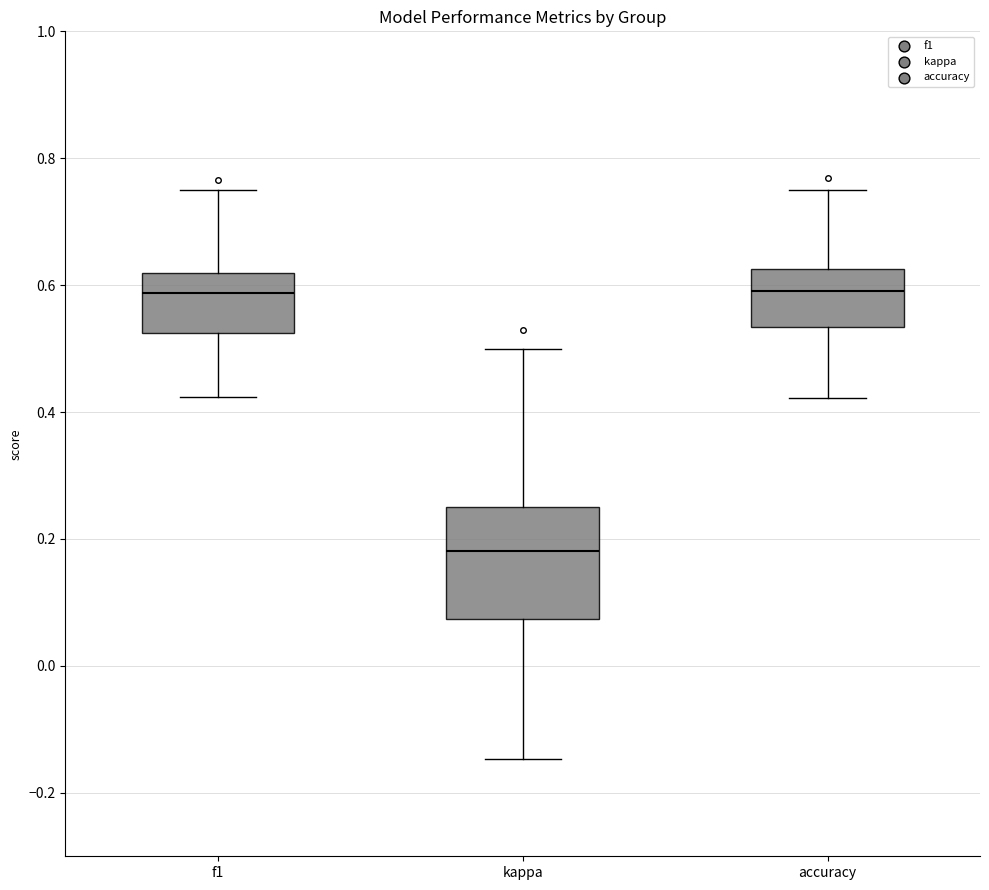

Reading left to right, transcribe this box plot: for each box, give where its median line is, the range the box spans, and where its two whiskers end, as read against the y-axis. The values are not printed on the chart, so give them approximately, as read against the axis.

f1: median 0.58, box 0.52 to 0.62, whiskers 0.42 to 0.76
kappa: median 0.18, box 0.08 to 0.26, whiskers -0.14 to 0.50
accuracy: median 0.60, box 0.54 to 0.62, whiskers 0.42 to 0.76